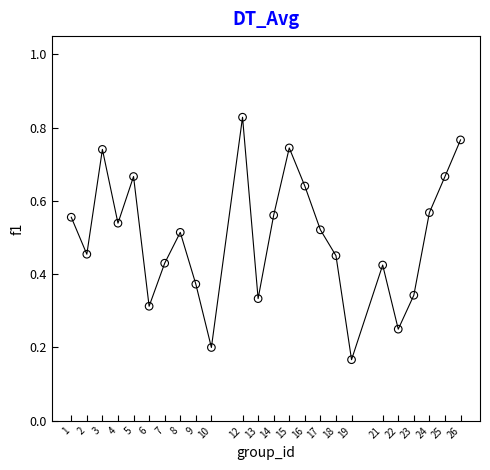

What is the range of X values (max minus min)?

25.0